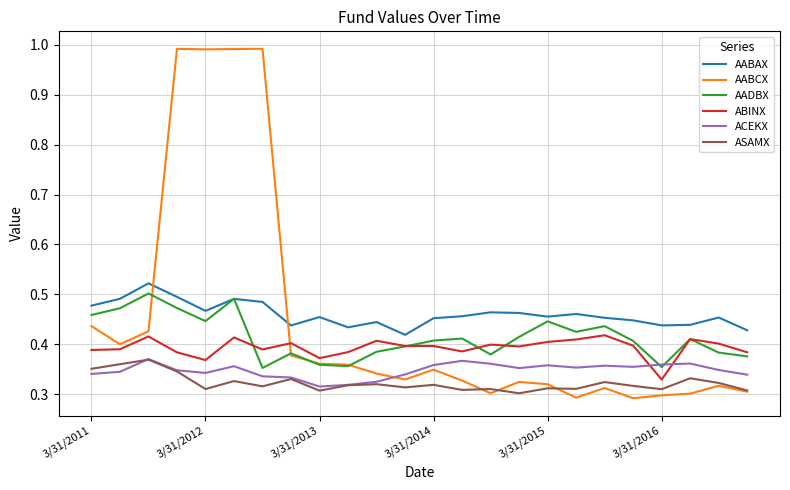

True or false: AABAX and ACEKX intersect in this chart.

False